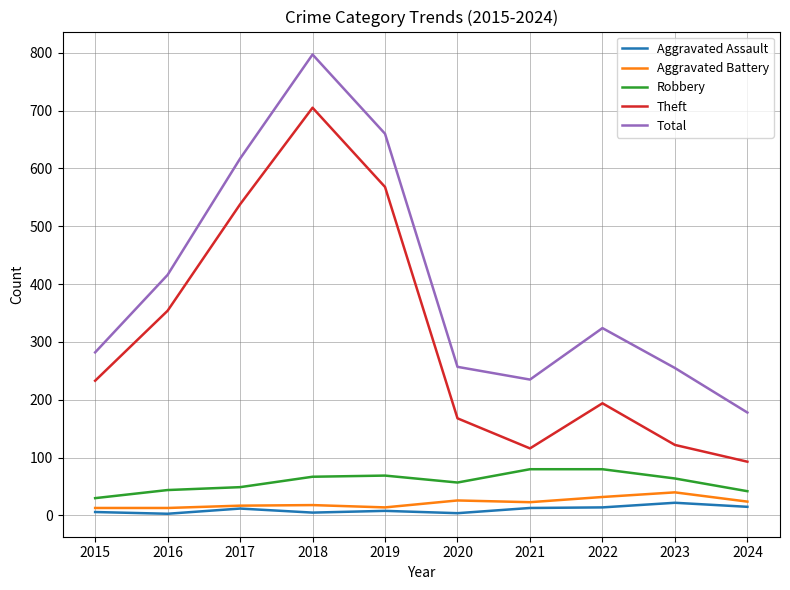

True or false: Aggravated Assault and Theft intersect in this chart.

False